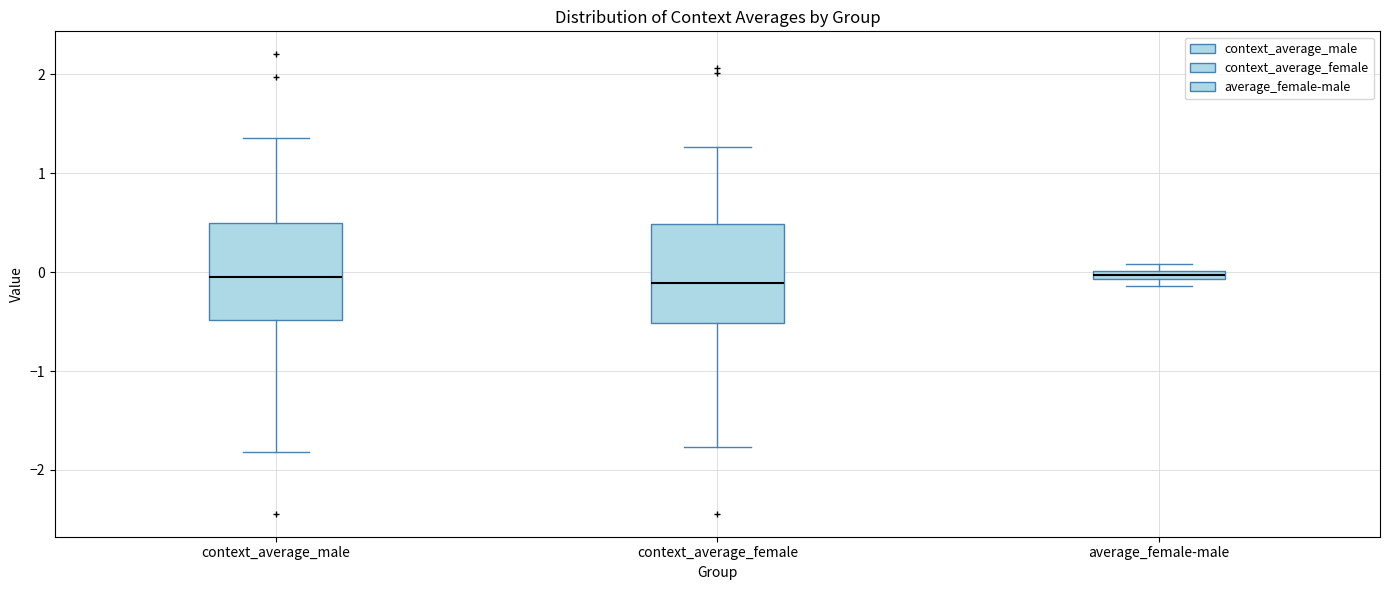

Where is the lower edge of the box for context_average_female on the y-axis? The values are not printed on the chart, so give them approximately, as read against the axis.

-0.5